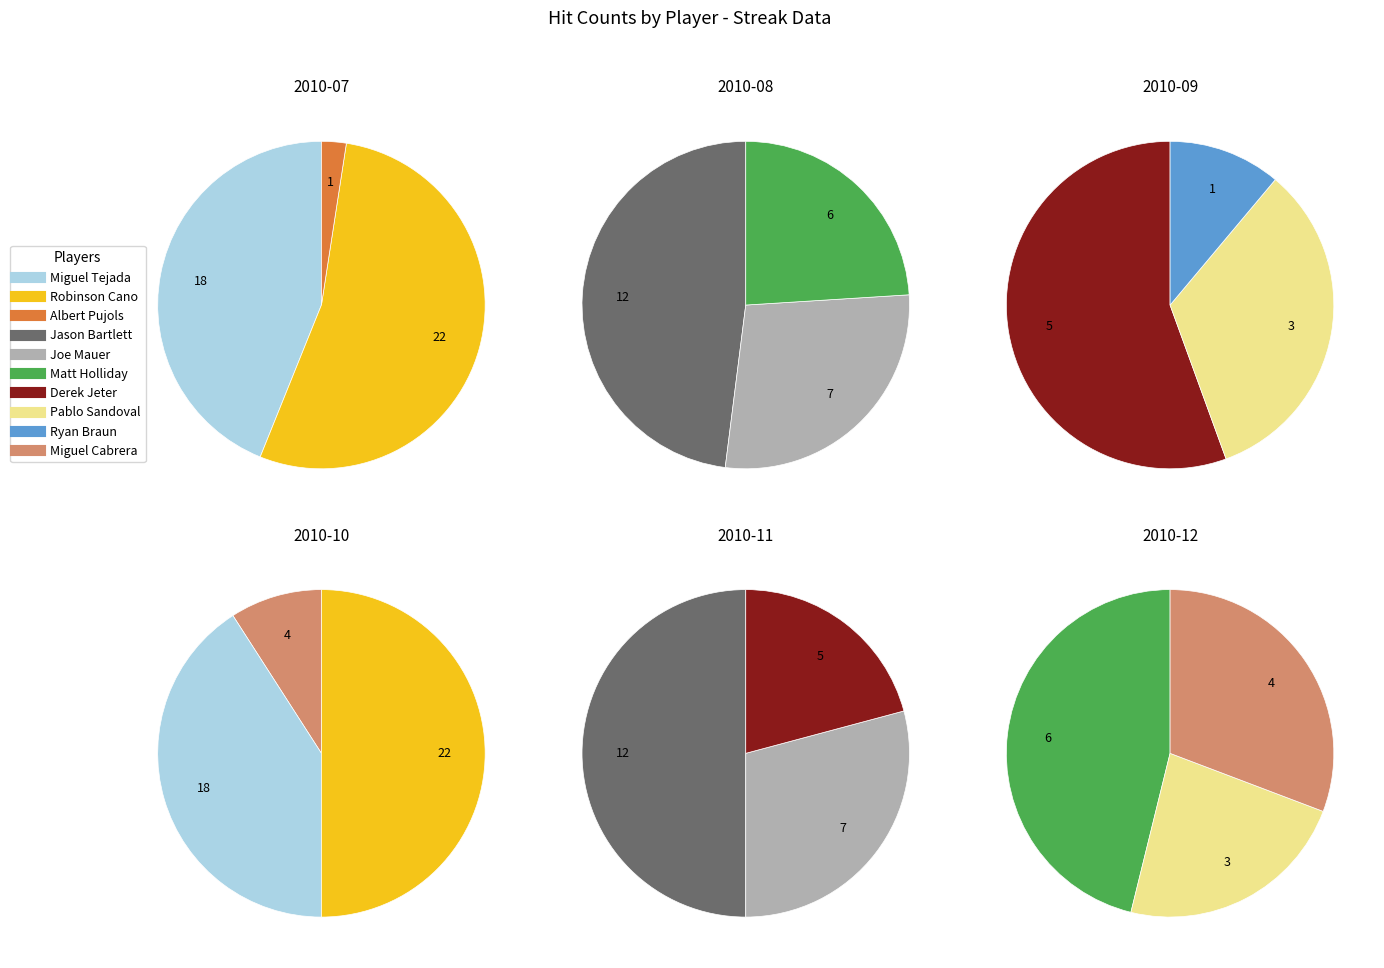

Is there a majority slice in this chart?

No